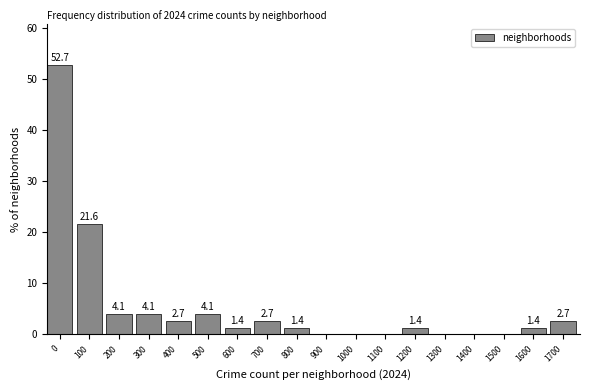

Reading left to right, transcribe all the data shown in this chart.

0=52.7	100=21.6	200=4.1	300=4.1	400=2.7	500=4.1	600=1.4	700=2.7	800=1.4	900=0.0	1000=0.0	1100=0.0	1200=1.4	1300=0.0	1400=0.0	1500=0.0	1600=1.4	1700=2.7